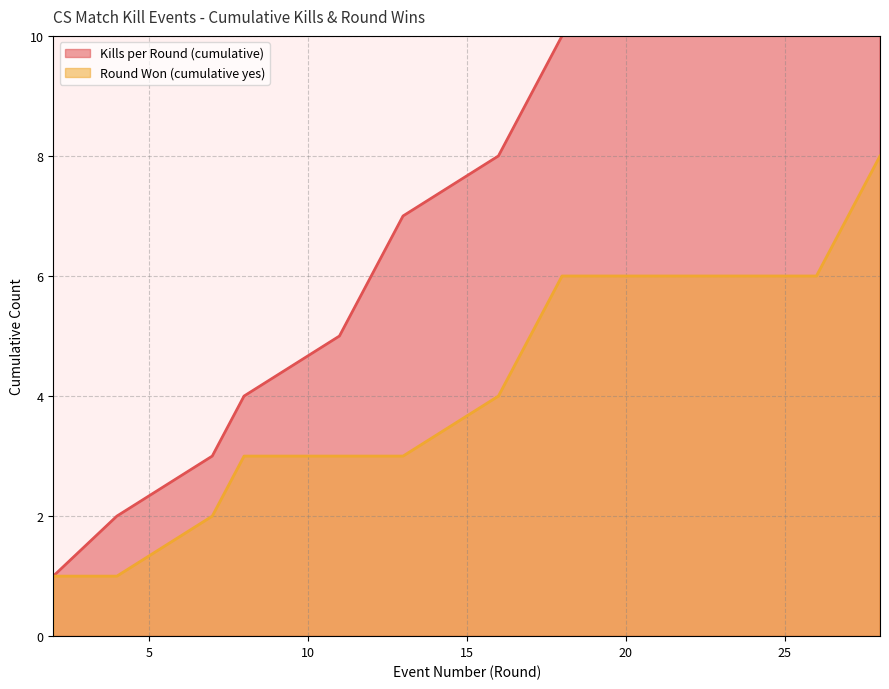

What is the spread (max minus min) of values at 28?

9